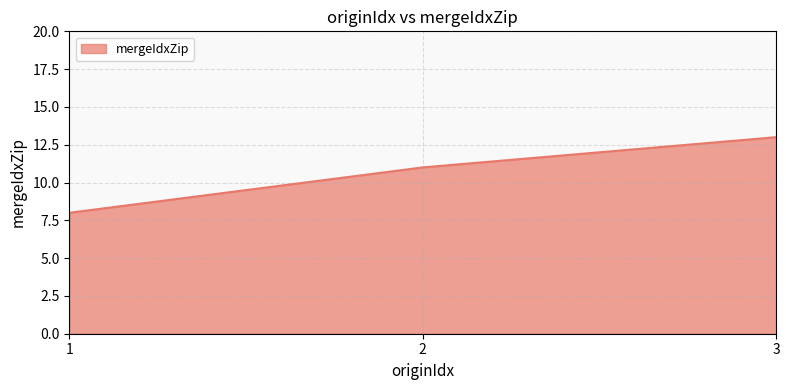

How many lines are shown in the chart?

1